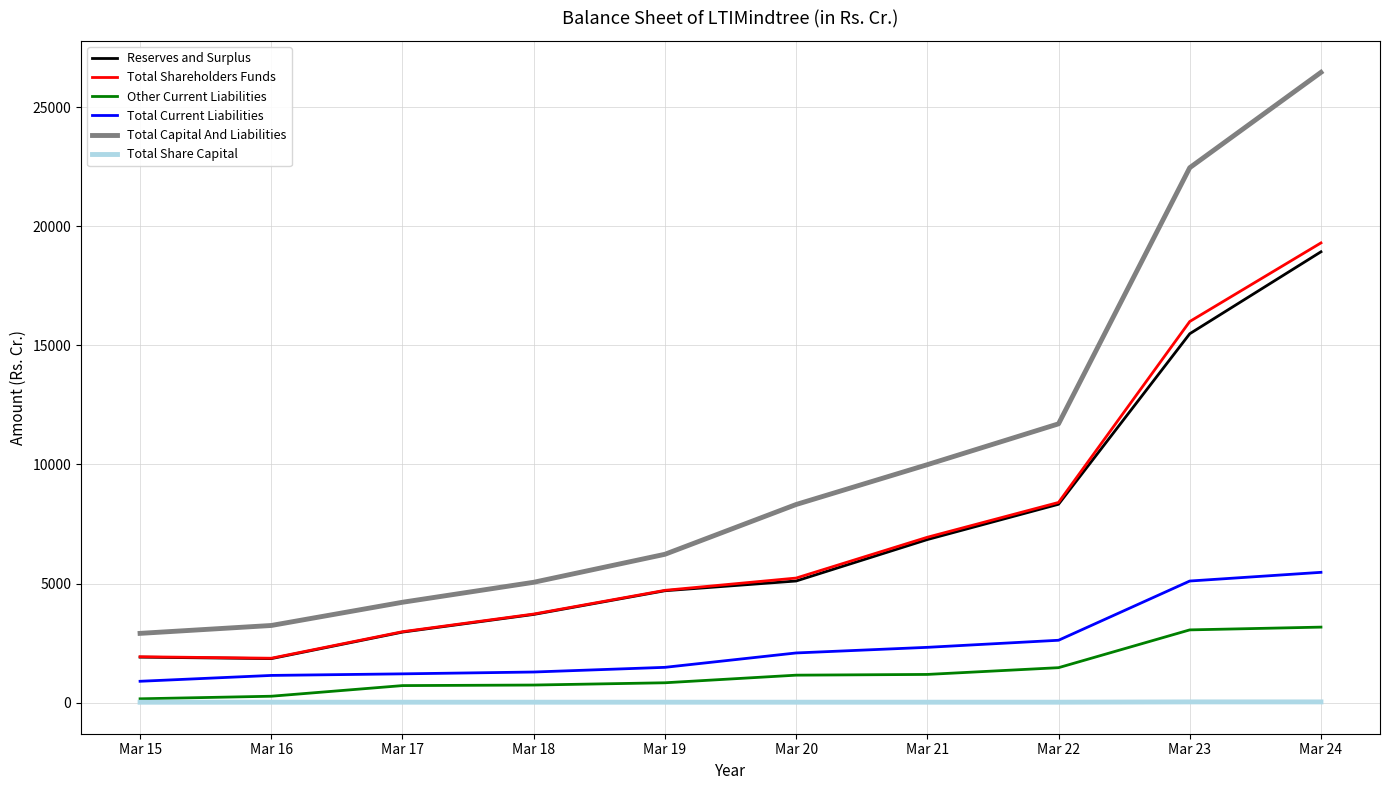

At which category is the sum across all series the highest?

Mar 24